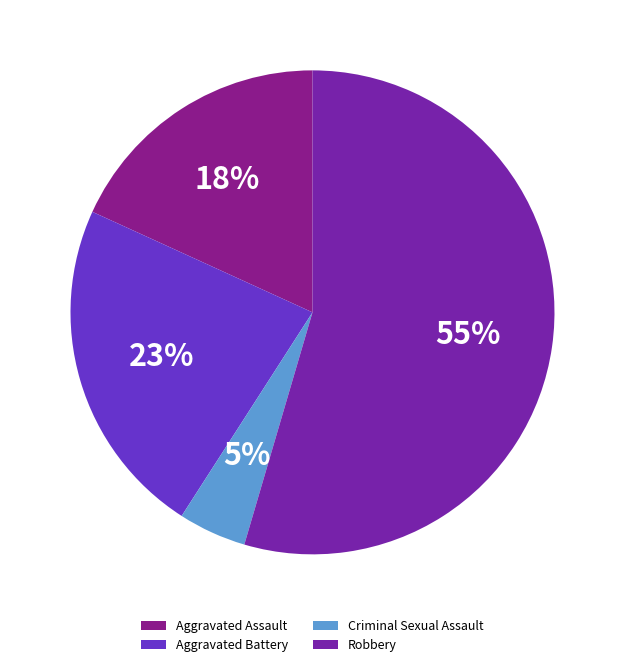

To the nearest percent, what percentage of the pie is Aggravated Battery?

23%